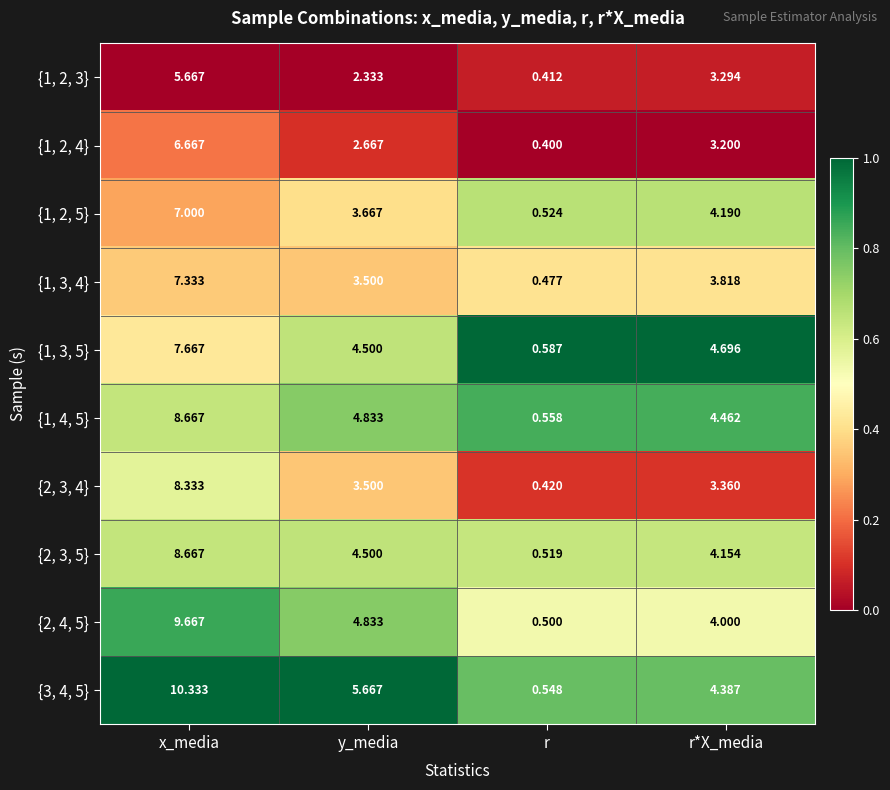

Which label corresponds to the largest value in the chart?

x_media